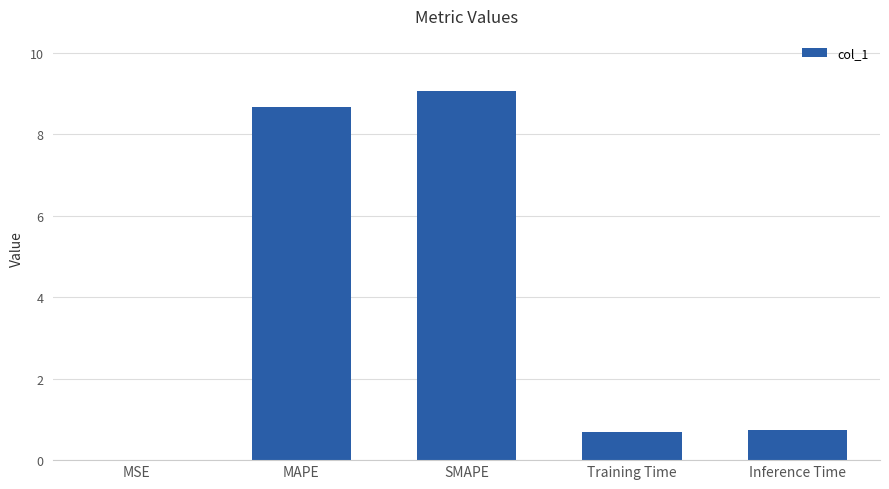

Which has a higher value, Training Time or MSE?

Training Time